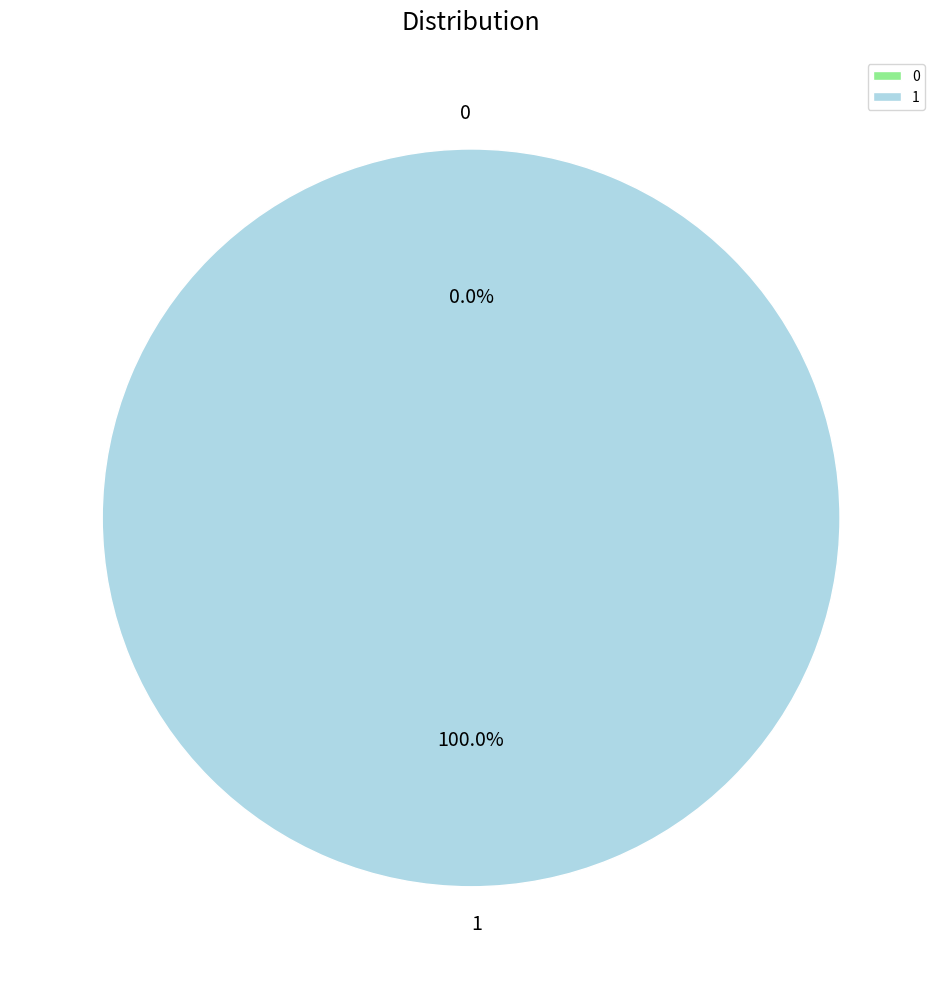

What is the total percentage of 1 and 0?

100.0%